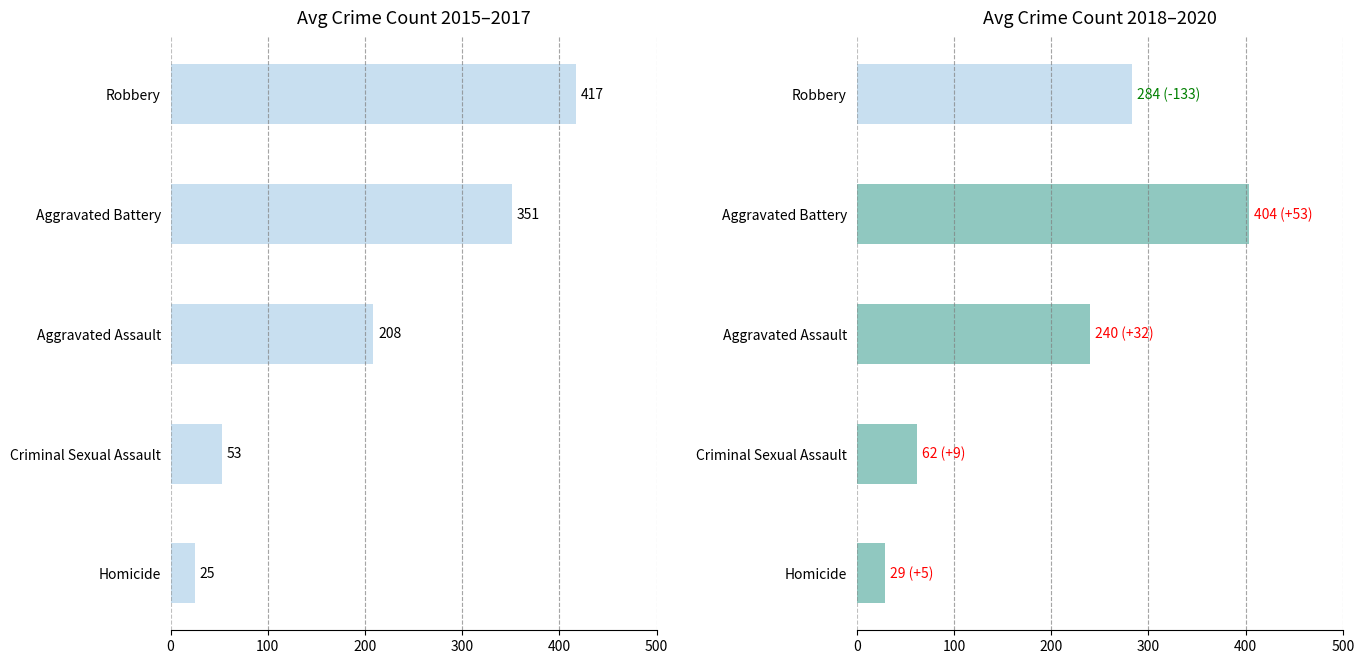

Between Aggravated Assault and Homicide, which is larger?

Aggravated Assault